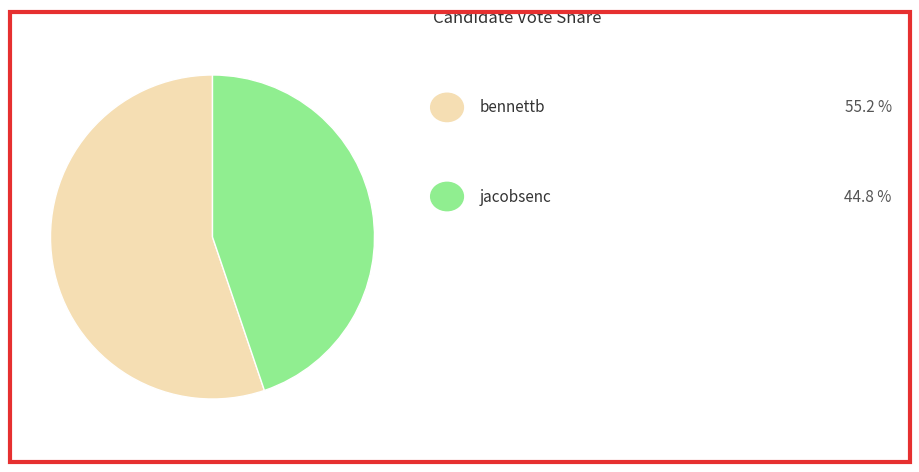

Is there a majority slice in this chart?

Yes